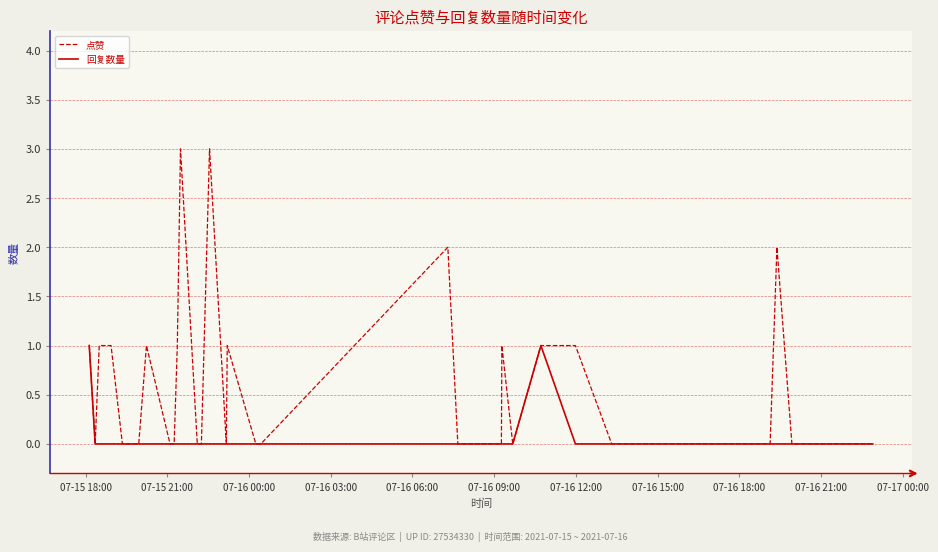

Which series has the widest spread of values?

点赞